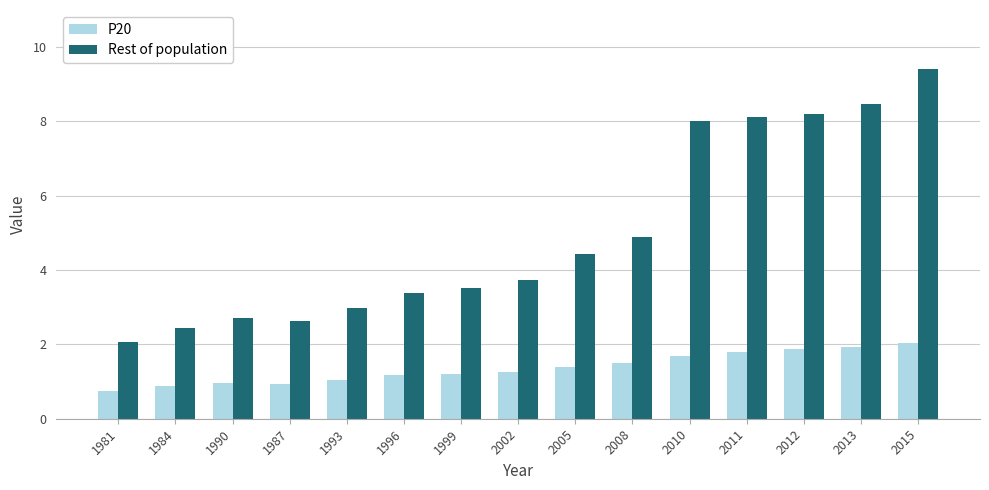

Rank the series by their average value, from highest to lowest.

Rest of population, P20